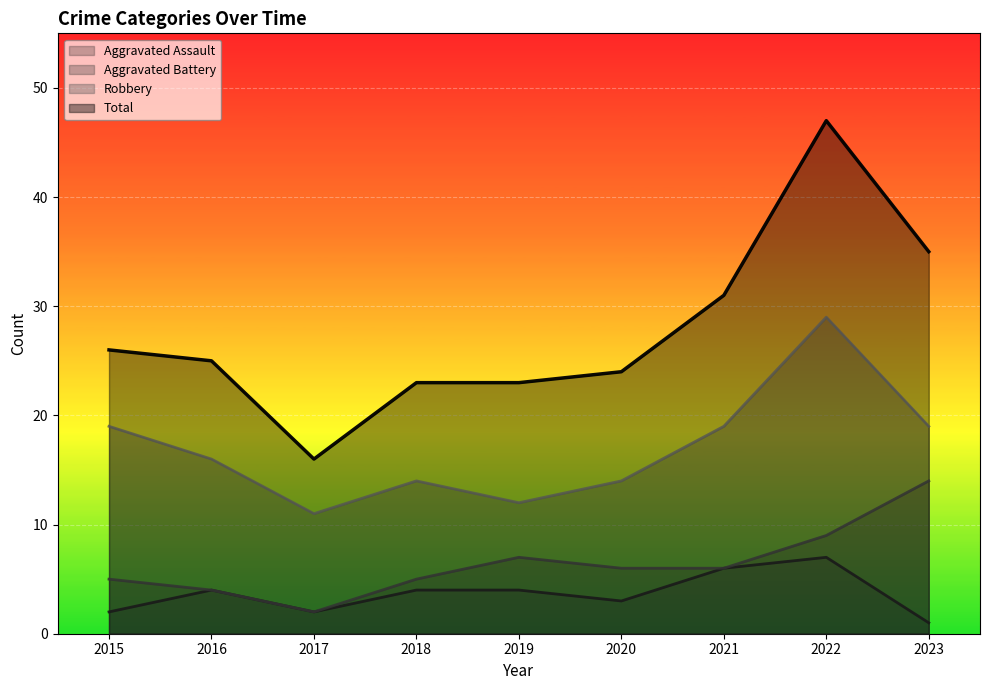

At which label is Aggravated Assault closest to 4?

2016